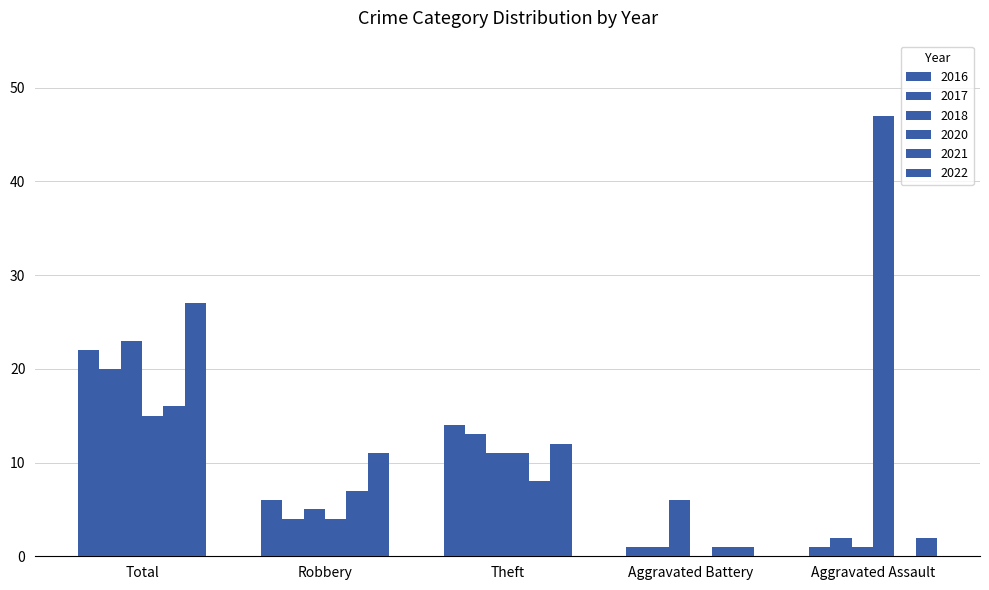

Reading left to right, what are all the values shown in this chart?

2020: Total=15	Robbery=4	Theft=11	Aggravated Battery=0	Aggravated Assault=47
2016: Total=22	Robbery=6	Theft=14	Aggravated Battery=1	Aggravated Assault=1
2017: Total=20	Robbery=4	Theft=13	Aggravated Battery=1	Aggravated Assault=2
2018: Total=23	Robbery=5	Theft=11	Aggravated Battery=6	Aggravated Assault=1
2021: Total=16	Robbery=7	Theft=8	Aggravated Battery=1	Aggravated Assault=0
2022: Total=27	Robbery=11	Theft=12	Aggravated Battery=1	Aggravated Assault=2